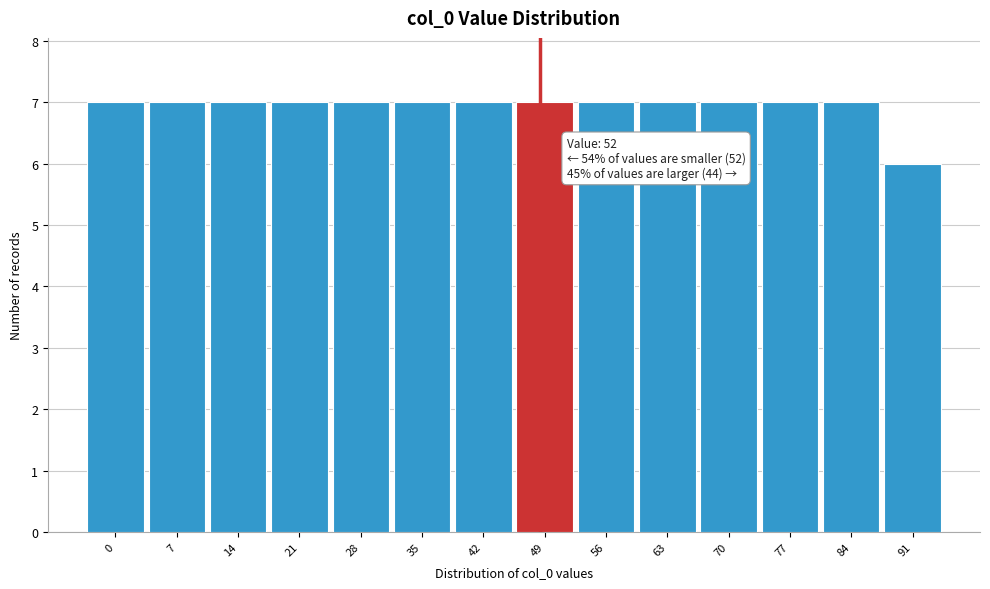

Reading right to left, what are all the values shown in this chart?

91=6	84=7	77=7	70=7	63=7	56=7	49=7	42=7	35=7	28=7	21=7	14=7	7=7	0=7